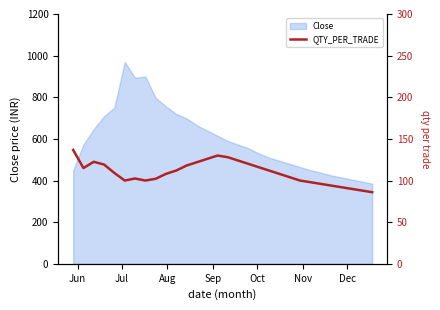

What is the difference between the maximum and minimum values?

50.7